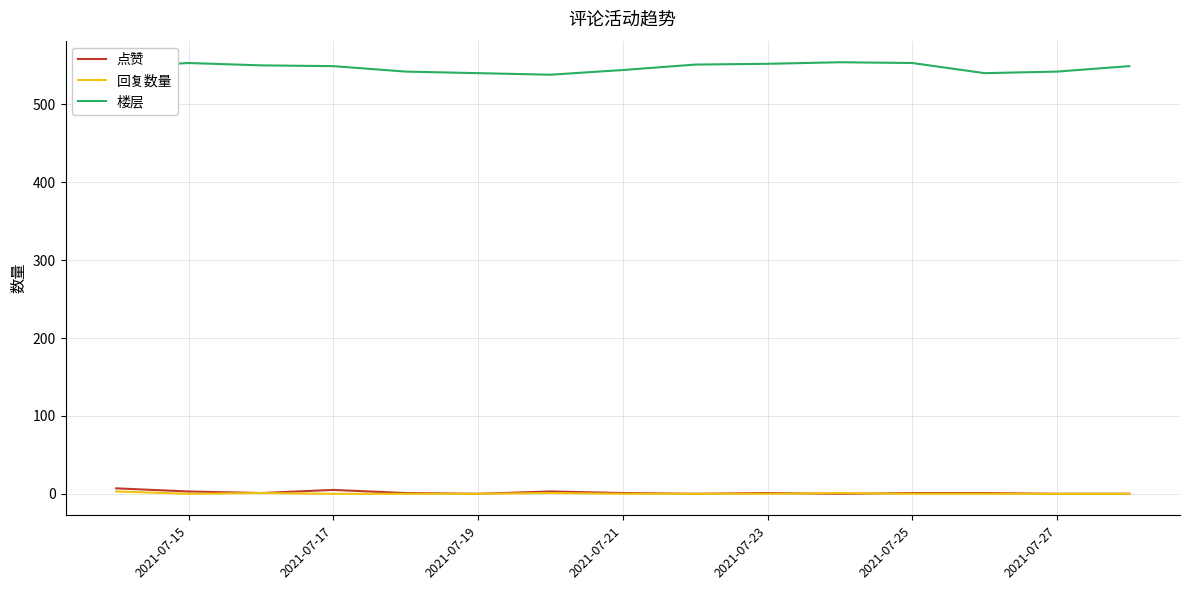

What is the greatest value displayed?

554